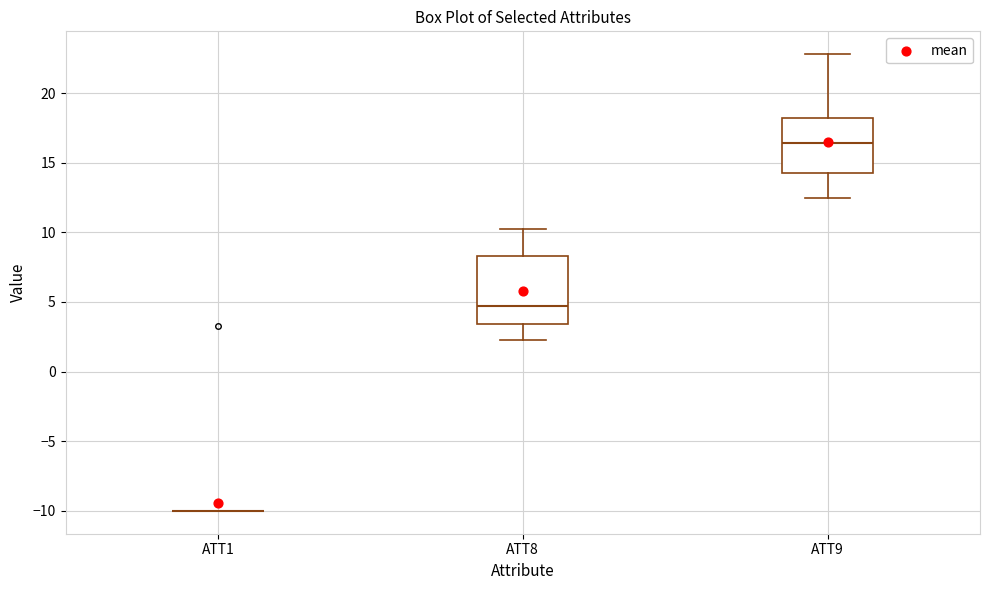

Reading left to right, transcribe this box plot: for each box, give where its median line is, the range the box spans, and where its two whiskers end, as read against the y-axis. The values are not printed on the chart, so give them approximately, as read against the axis.

ATT1: box collapsed to a line at -10.0, whiskers -10.0 to -10.0
ATT8: median 4.5, box 3.5 to 8.5, whiskers 2.0 to 10.0
ATT9: median 16.5, box 14.0 to 18.0, whiskers 12.5 to 23.0